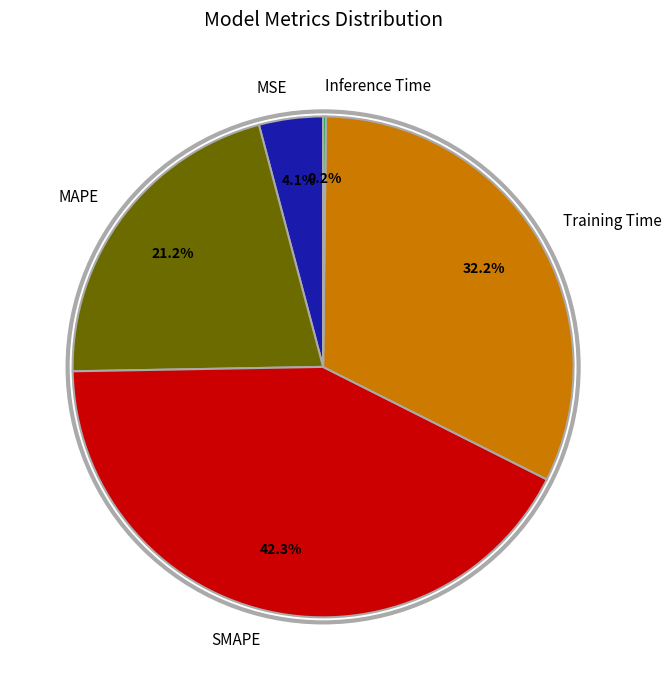

What is the largest slice in the pie chart?

SMAPE